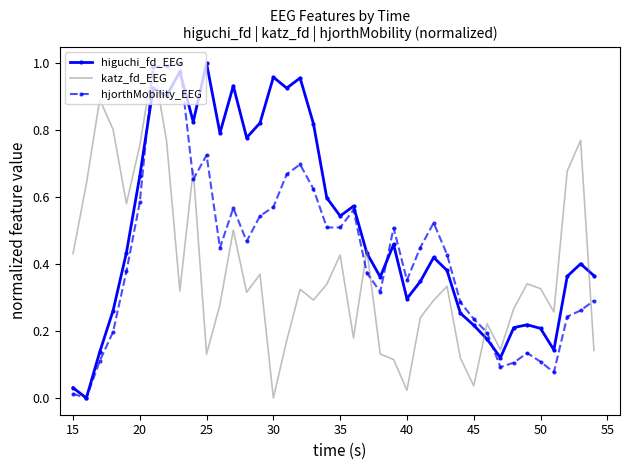

Which series has the largest total across all categories?

higuchi_fd_EEG